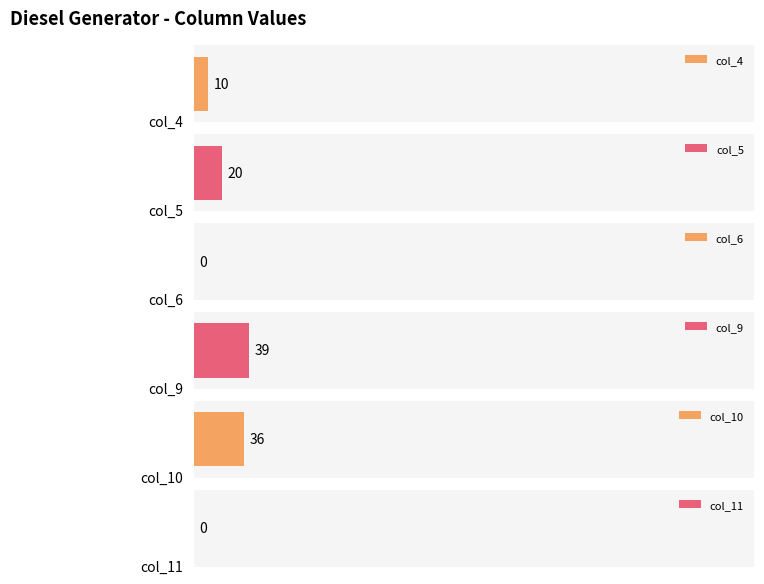

What is the difference between the maximum and second lowest values in the col_5 series?

20